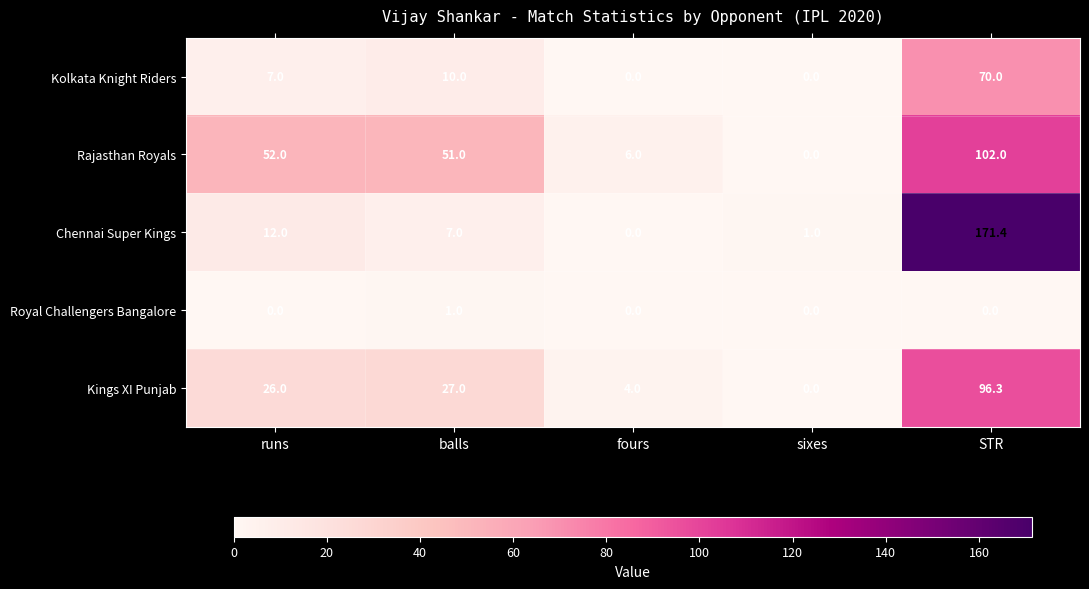

What is the total value across all series at runs?

97.0